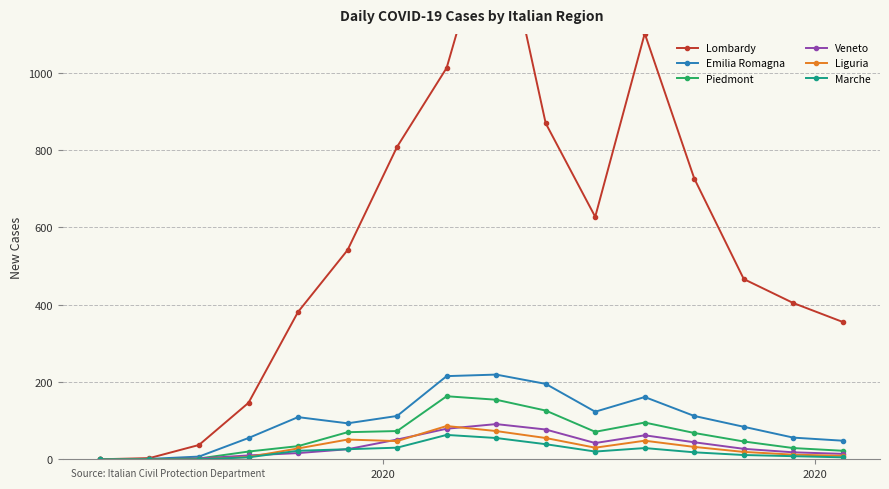

How many lines are shown in the chart?

6